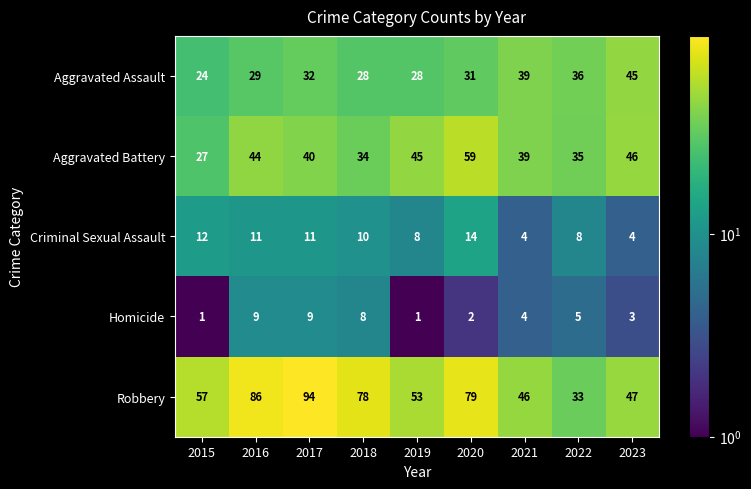

Between 2017 and 2018, which series saw the biggest shift?

Robbery